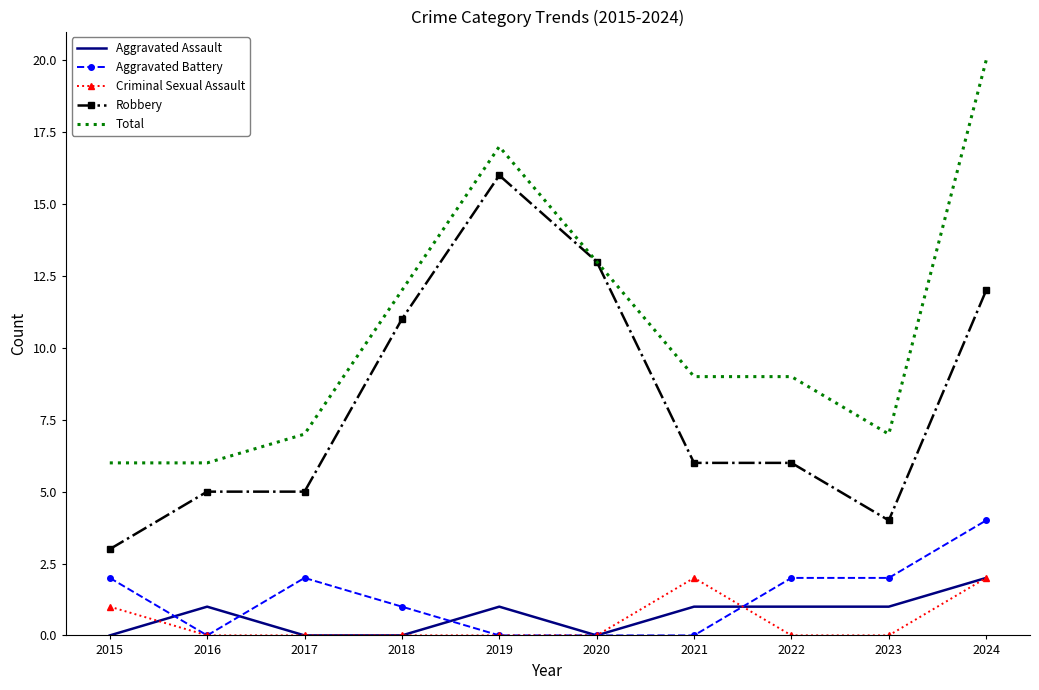

The value of Aggravated Battery at 2016 is -2. True or false?

False